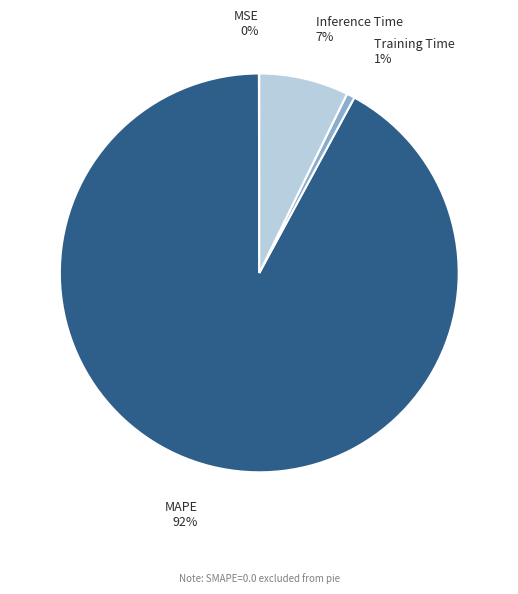

To the nearest percent, what is the difference between the largest and smallest slice percentages?

92%